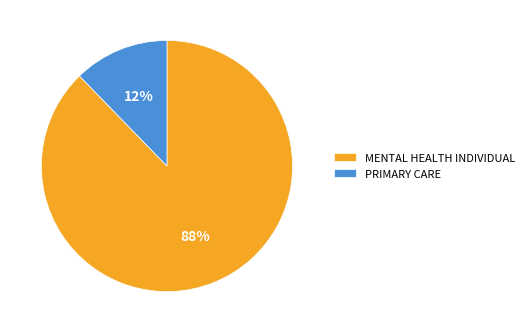

What is the smallest slice in the pie chart?

PRIMARY CARE